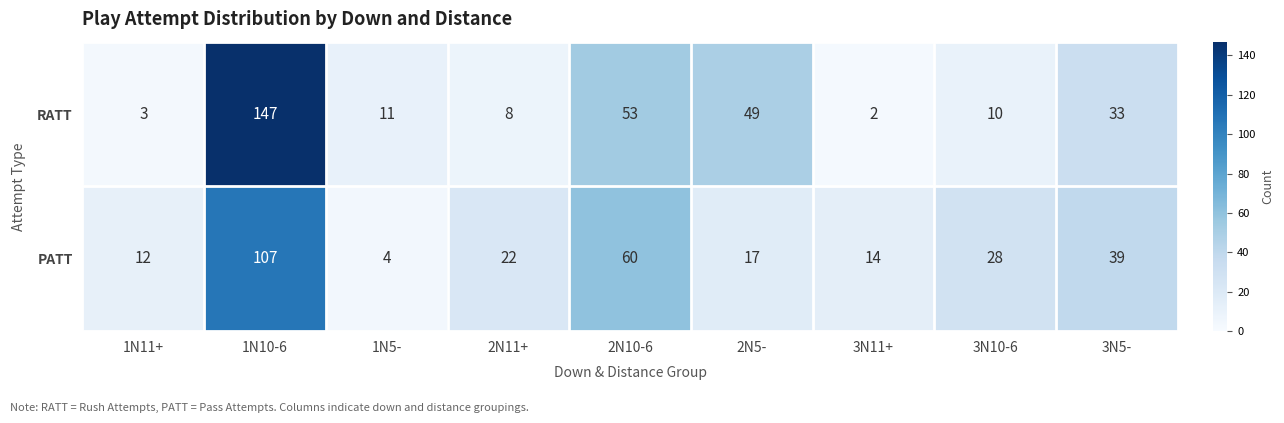

The value of PATT at 1N10-6 is 153. True or false?

False